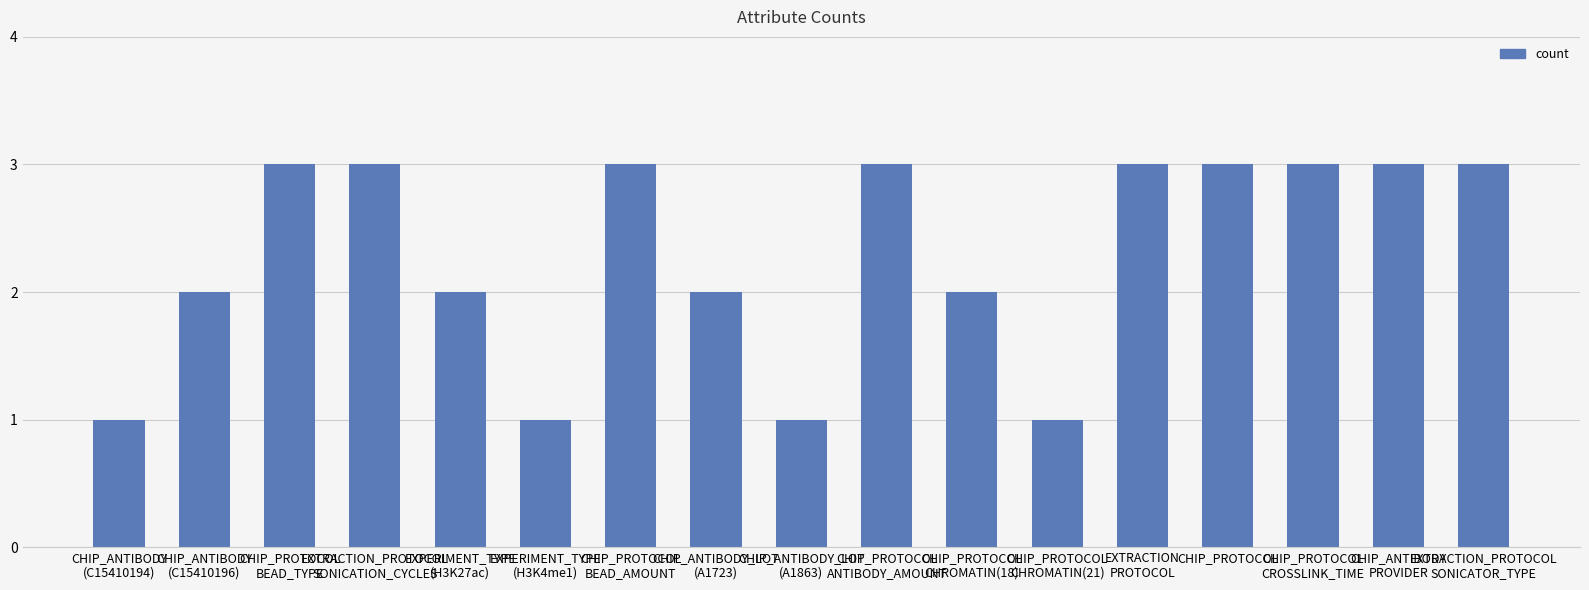

What is the label of the 9th bar from the left?

CHIP_ANTIBODY_LOT
(A1863)